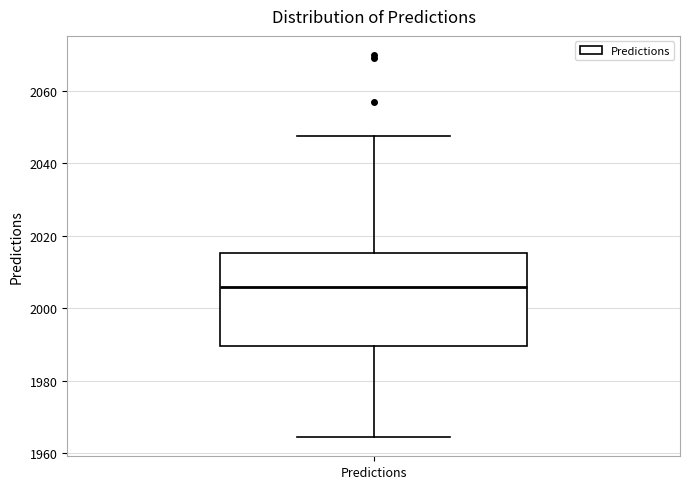

Transcribe this box plot: give where the median line is, the range the box spans, and where the two whiskers end, as read against the y-axis. The values are not printed on the chart, so give them approximately, as read against the axis.

median 2006, box 1990 to 2016, whiskers 1964 to 2048